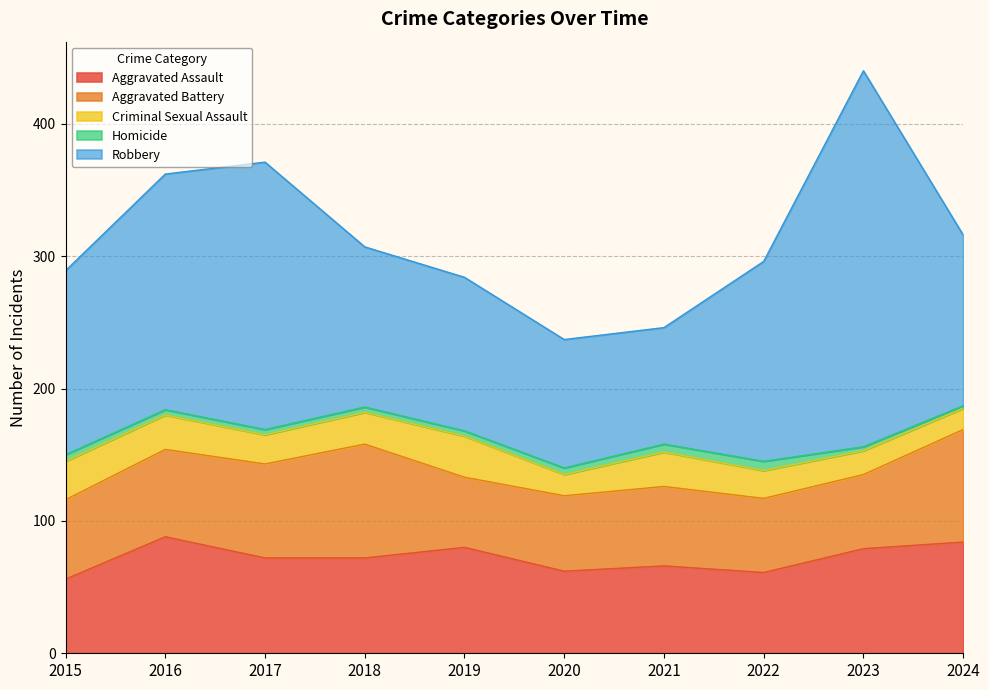

List the labels in order of Homicide value, largest first.

2022, 2021, 2015, 2020, 2016, 2017, 2018, 2019, 2023, 2024